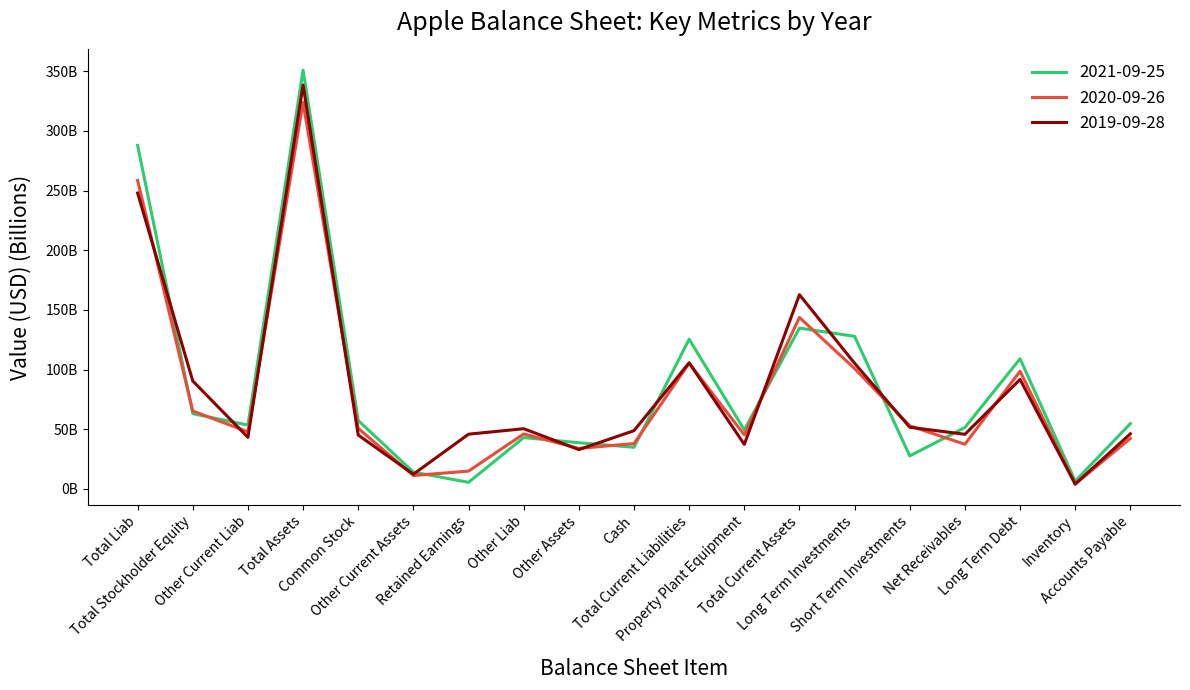

What are all the series names shown in the legend?

2021-09-25, 2020-09-26, 2019-09-28